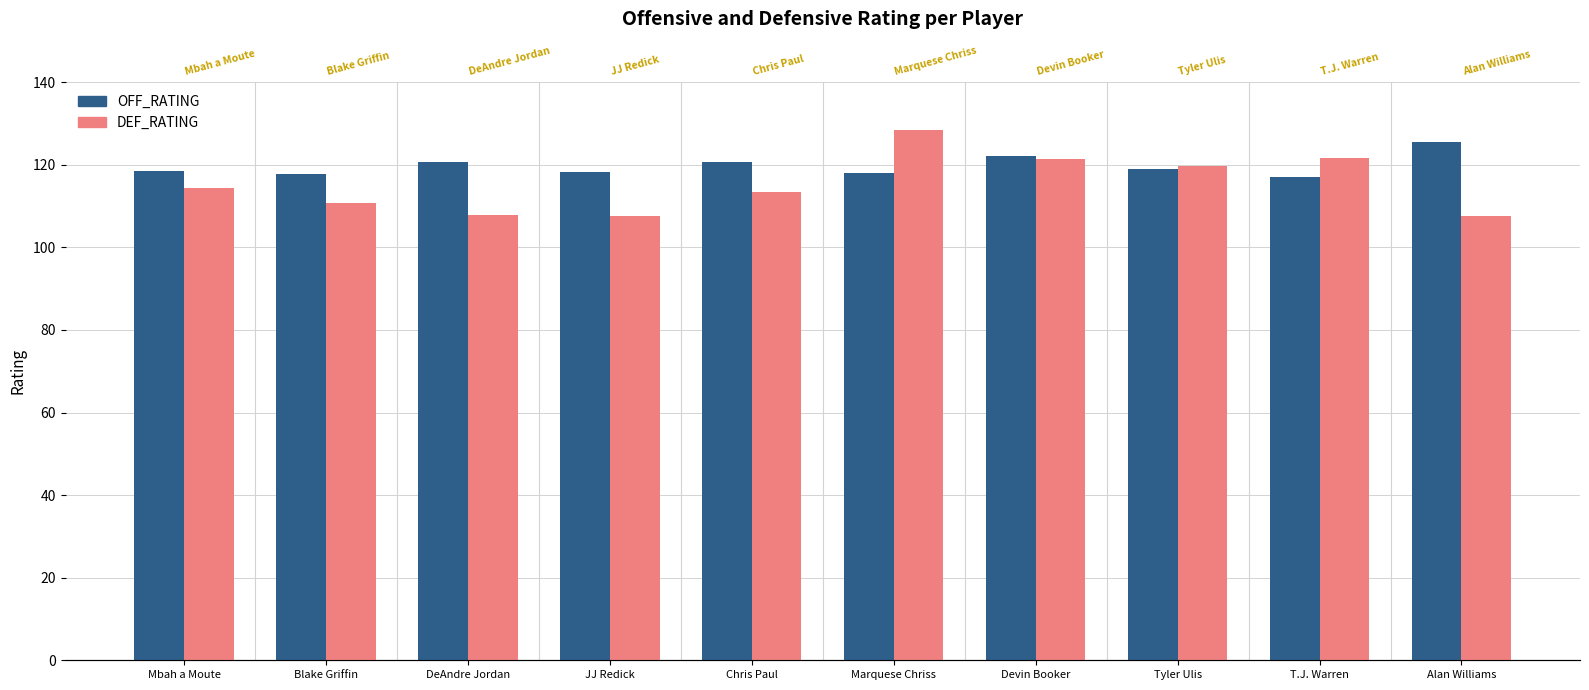

At how many categories does at least one series exceed 110?

10